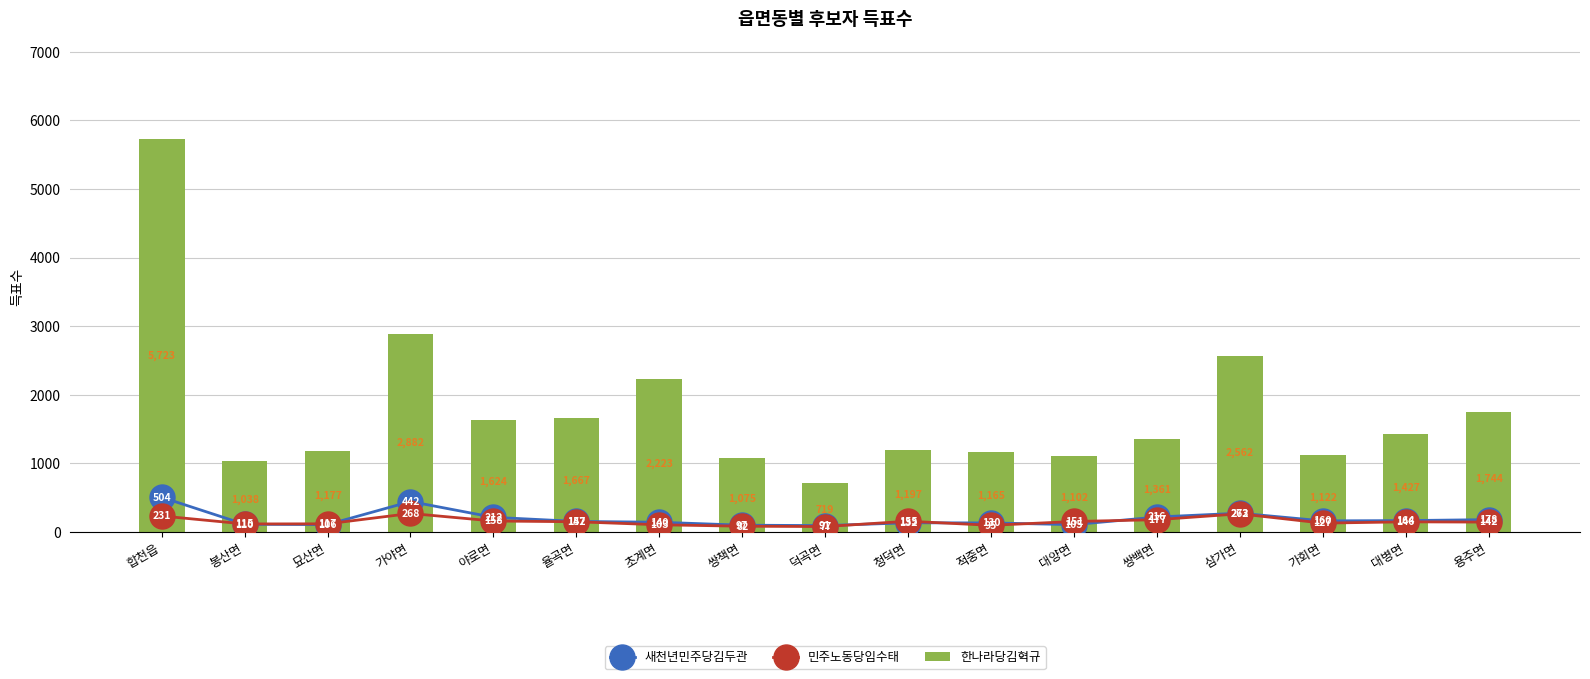

Reading left to right, what are all the values shown in this chart?

새천년민주당김두관: 504	110	106	442	212	152	140	97	91	132	130	105	216	272	160	164	178
민주노동당임수태: 231	115	117	268	158	147	103	82	77	155	95	151	177	263	127	146	142
한나라당김혁규: 5723	1038	1177	2882	1624	1667	2223	1075	719	1197	1165	1102	1361	2562	1122	1427	1744